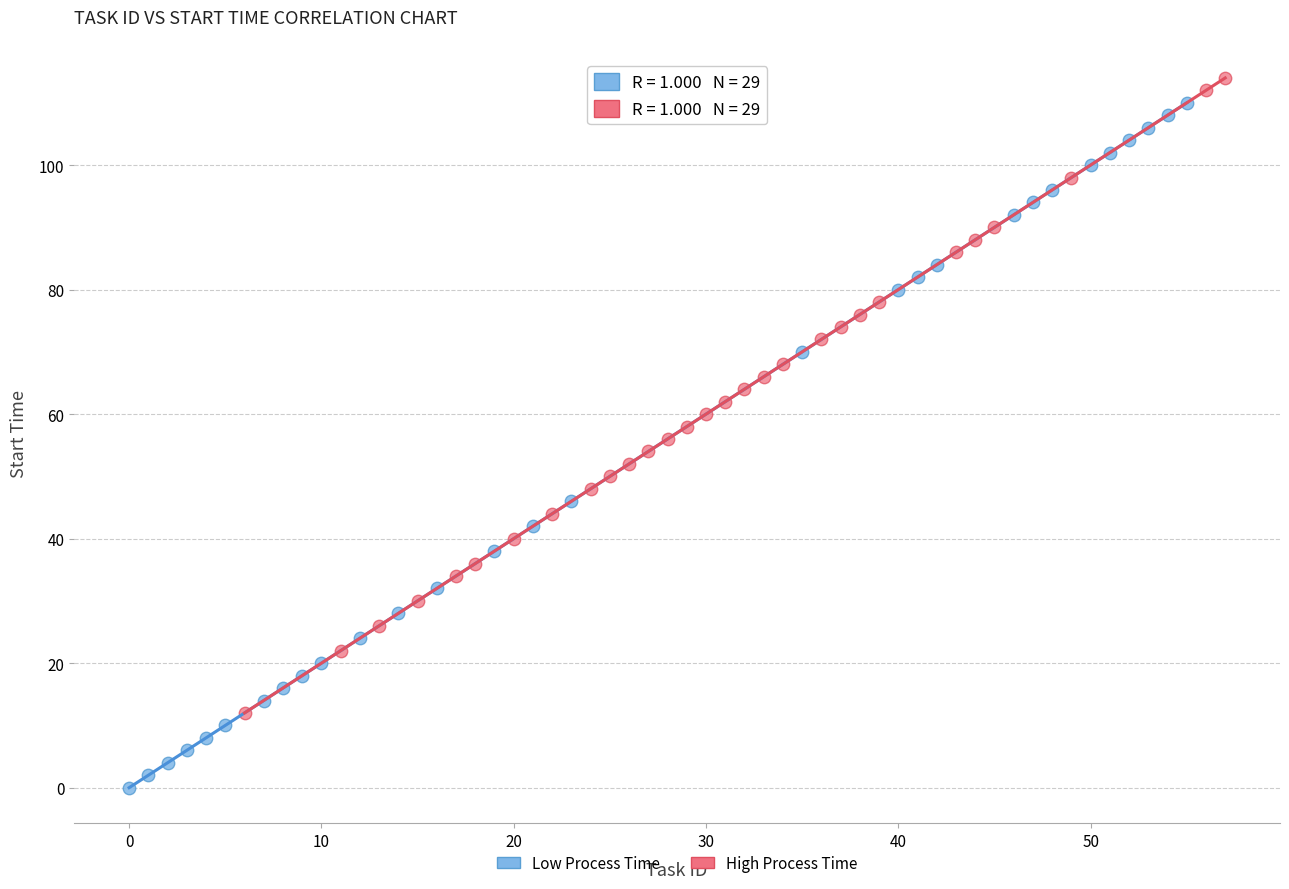

What are all the series names shown in the legend?

Low Process Time, High Process Time